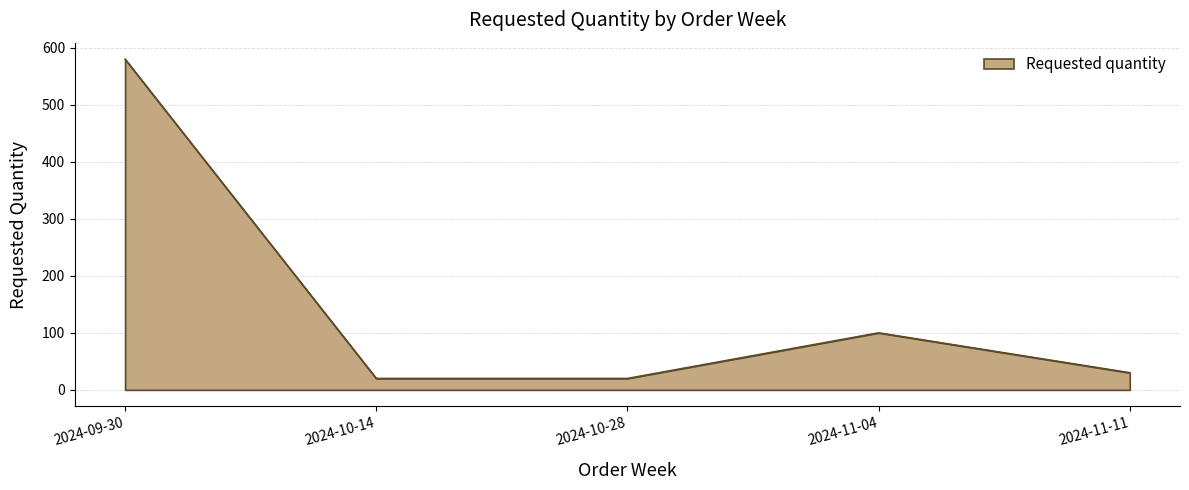

At which label does the data first exceed 30?

2024-09-30